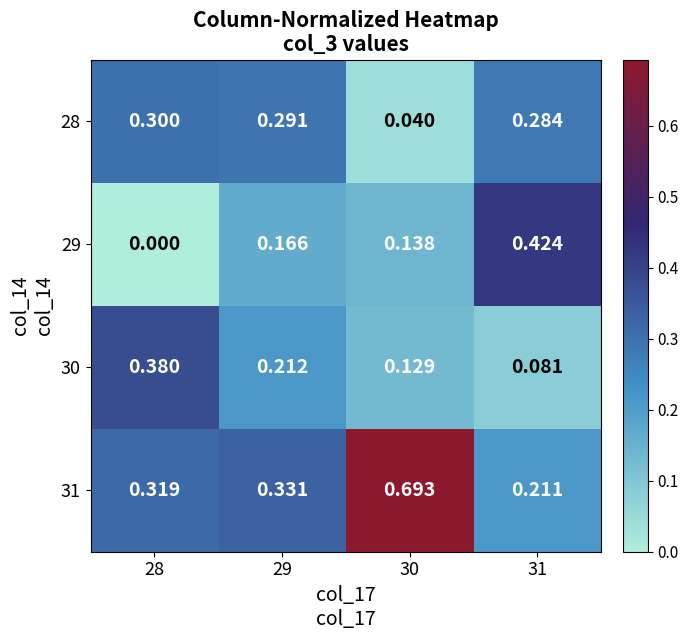

Is the value of 30 at 31 greater than the value of 29 at 29?

No